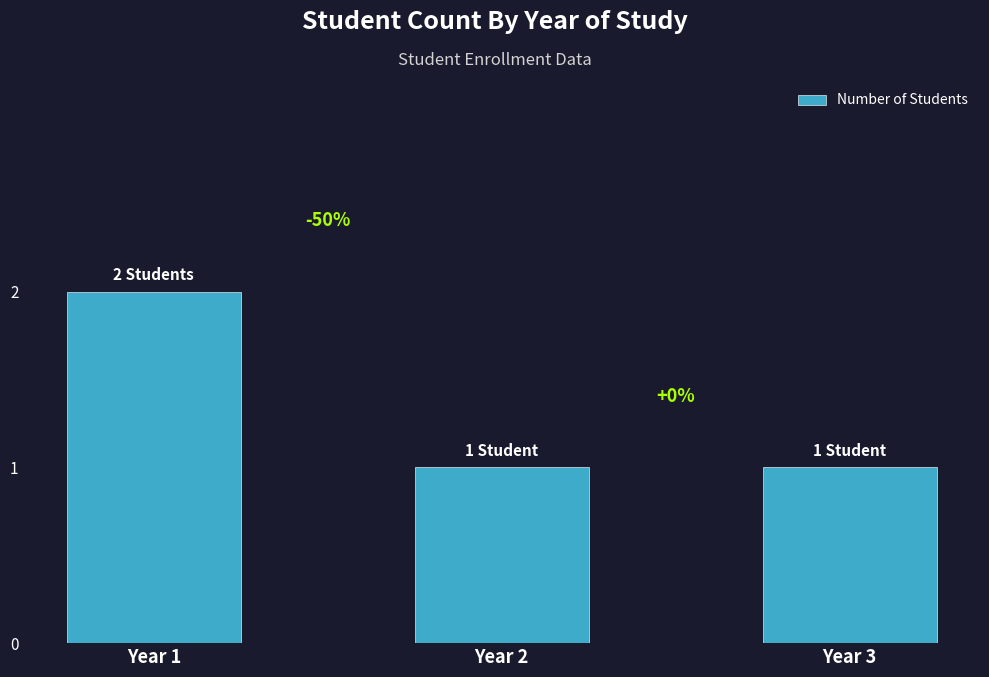

List the labels in order of value, smallest first.

Year 2, Year 3, Year 1